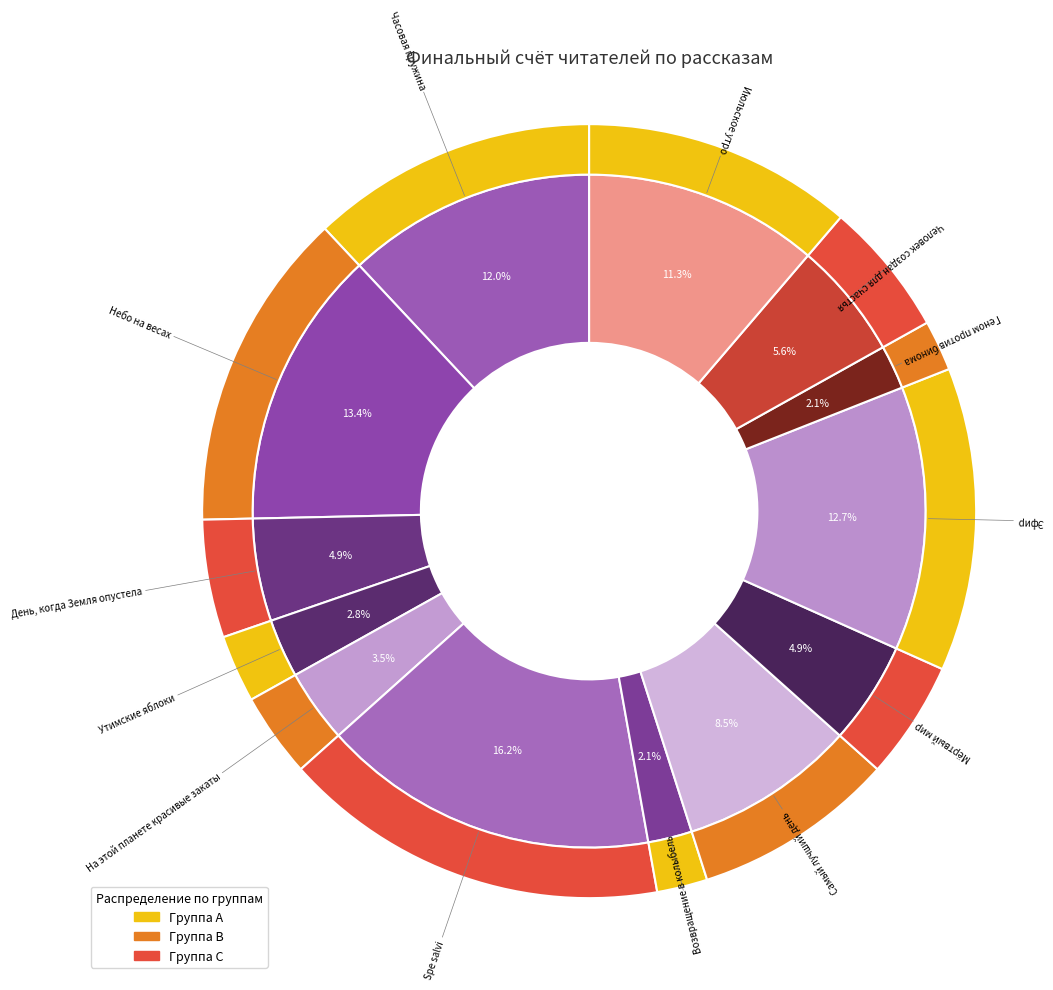

Is there any slice that represents more than half of the pie?

No